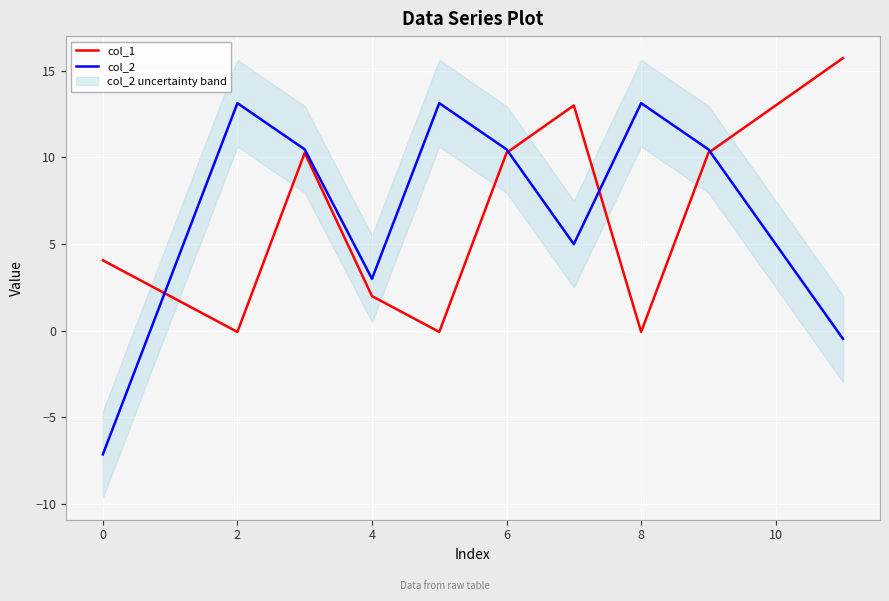

Where is the first local minimum for col_1?

2